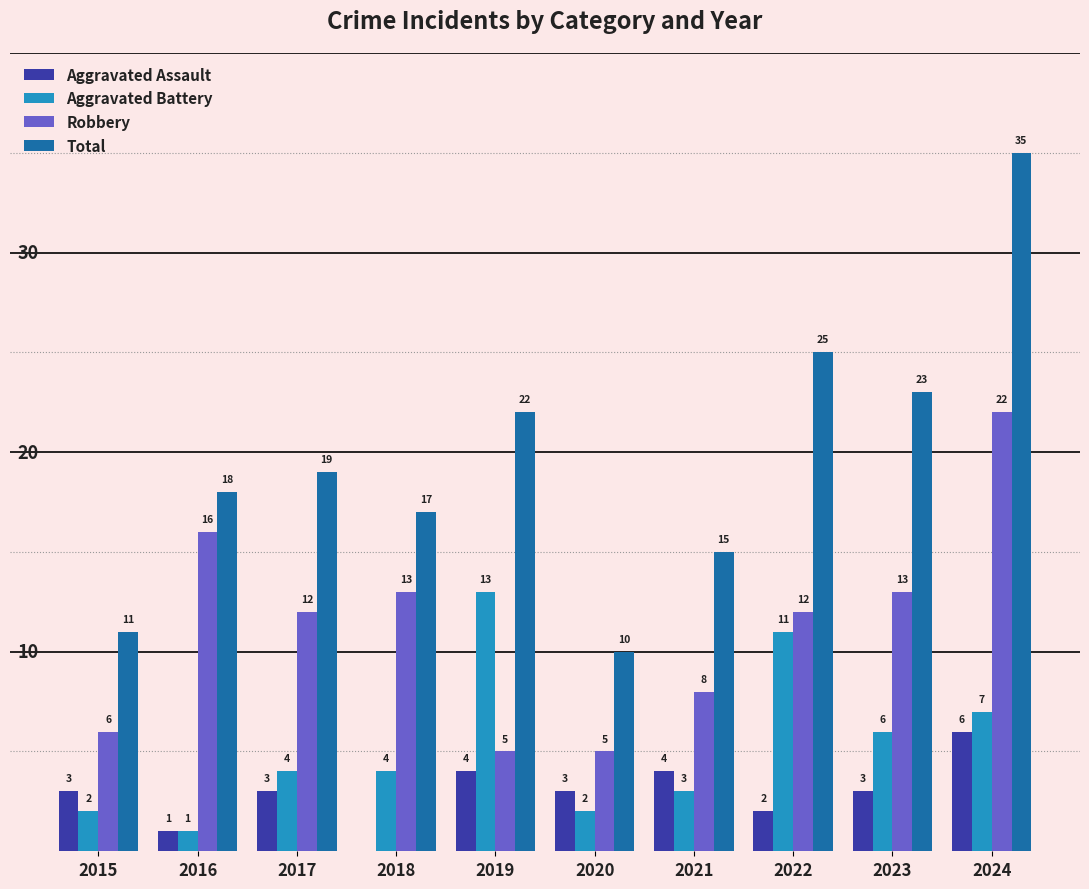

Count the number of categories in the chart.

10